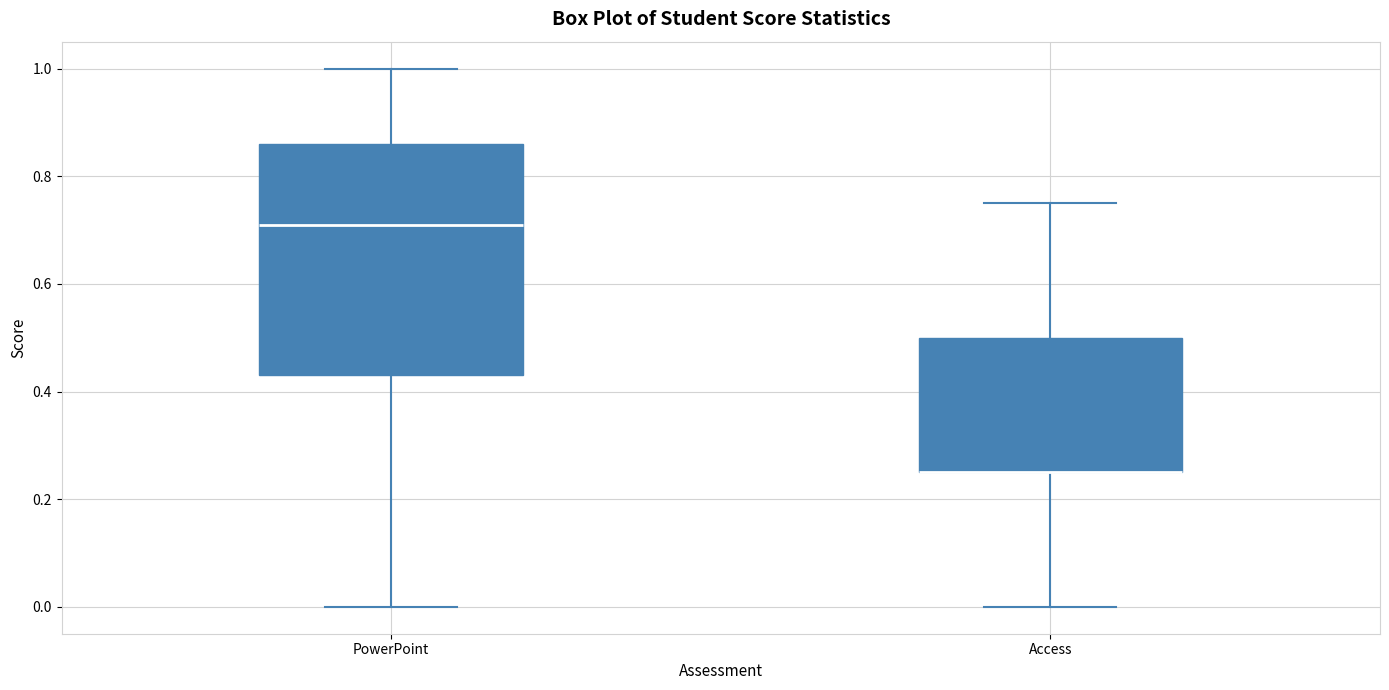

Reading left to right, read every box against the y-axis: the position of its median line, the range the box covers, and the ends of its whiskers. The values are not printed on the chart, so give them approximately, as read against the axis.

PowerPoint: median 0.72, box 0.44 to 0.86, whiskers 0.00 to 1.00
Access: median 0.26 (drawn on the box's lower edge), box 0.26 to 0.50, whiskers 0.00 to 0.76